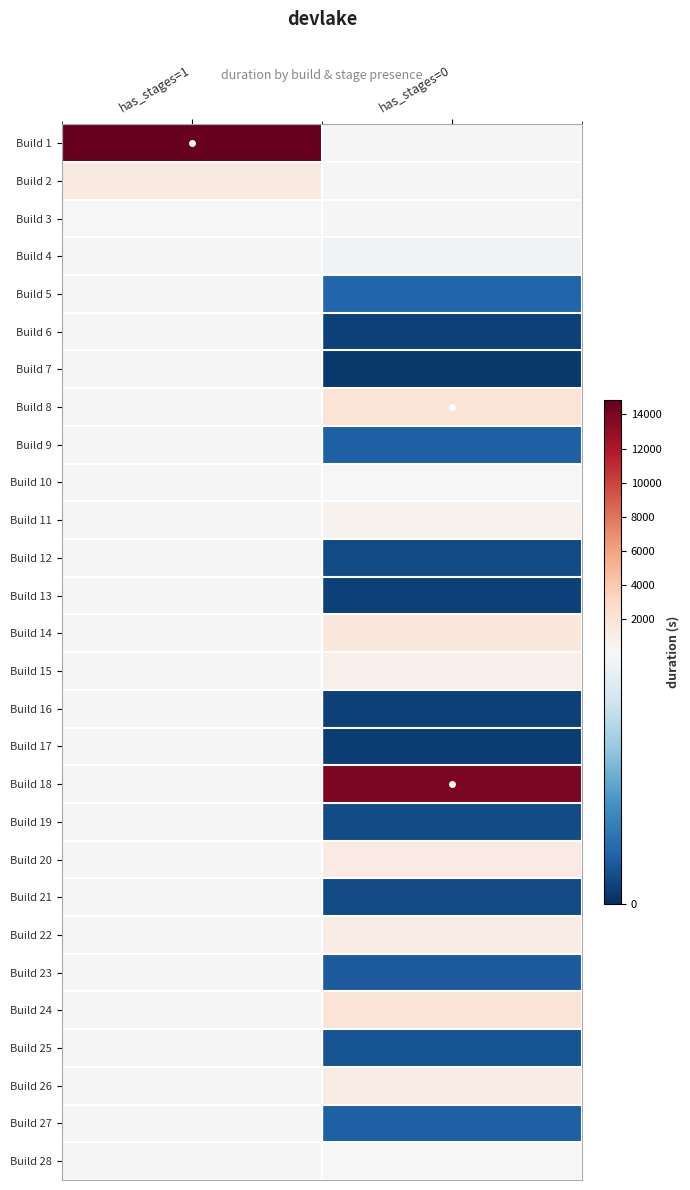

How many positive values does the Build 20 series have?

1